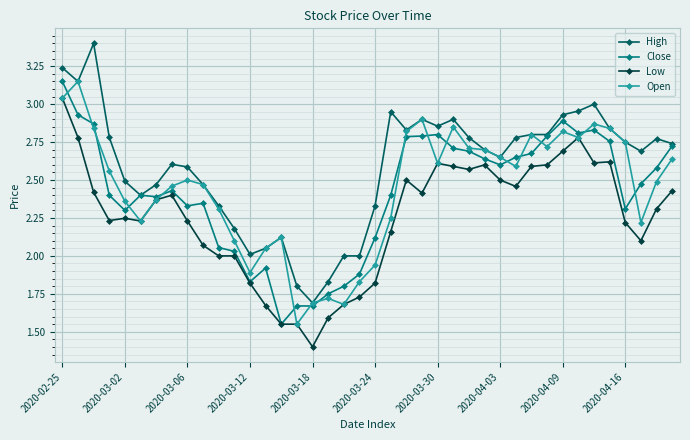

What is the minimum value shown in the chart?

1.4